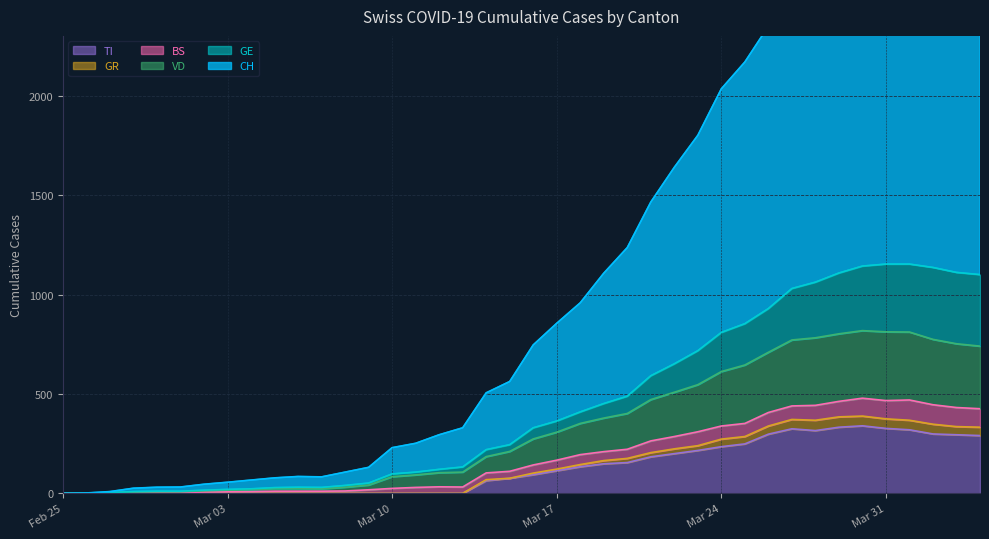

What is the maximum value for TI?

340